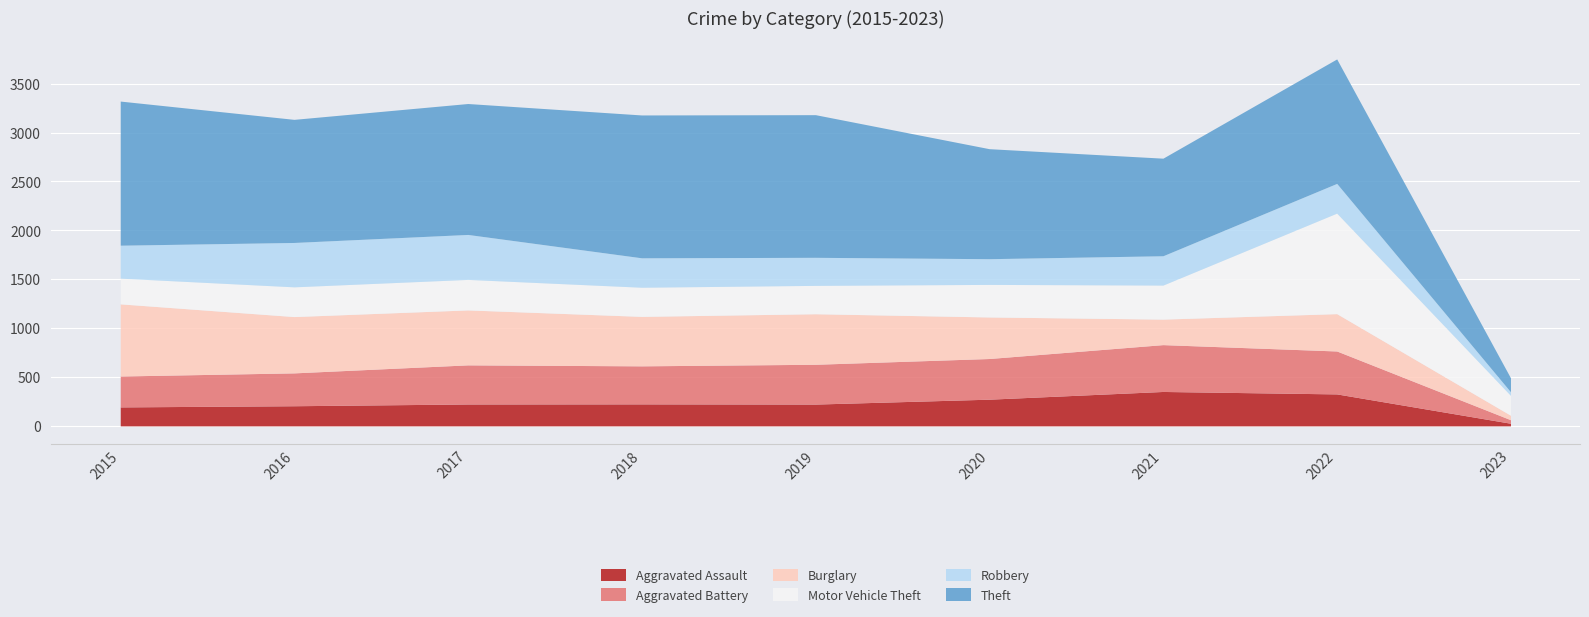

Reading left to right, list all the values displayed in this chart.

Aggravated Assault: 194	206	224	225	223	273	352	327	27
Aggravated Battery: 316	336	400	389	407	416	479	439	36
Burglary: 738	576	562	506	517	425	261	382	46
Motor Vehicle Theft: 263	304	312	298	290	333	348	1028	203
Robbery: 337	454	460	301	287	263	300	304	37
Theft: 1474	1259	1339	1461	1459	1125	998	1273	143